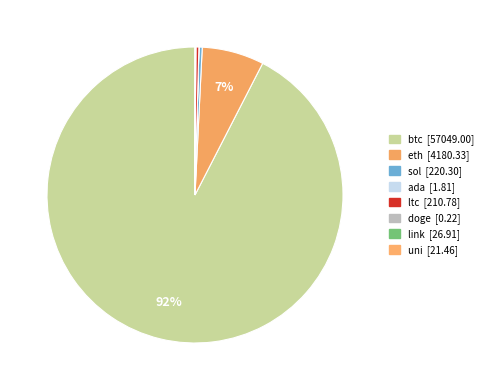

Which slice is the smallest?

doge